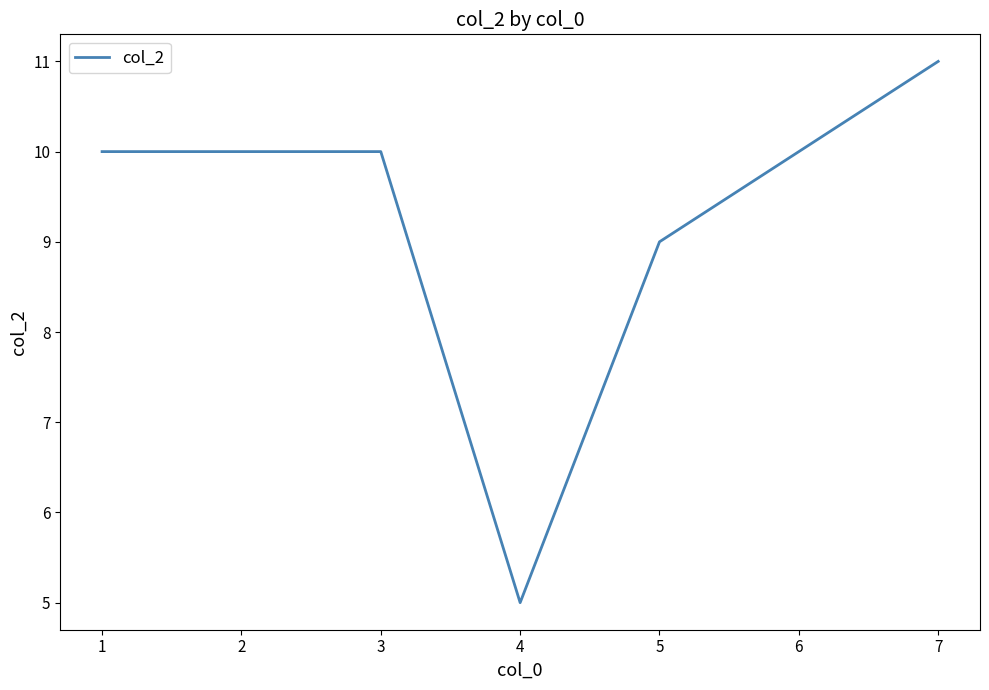

What is the maximum value shown in the chart?

11